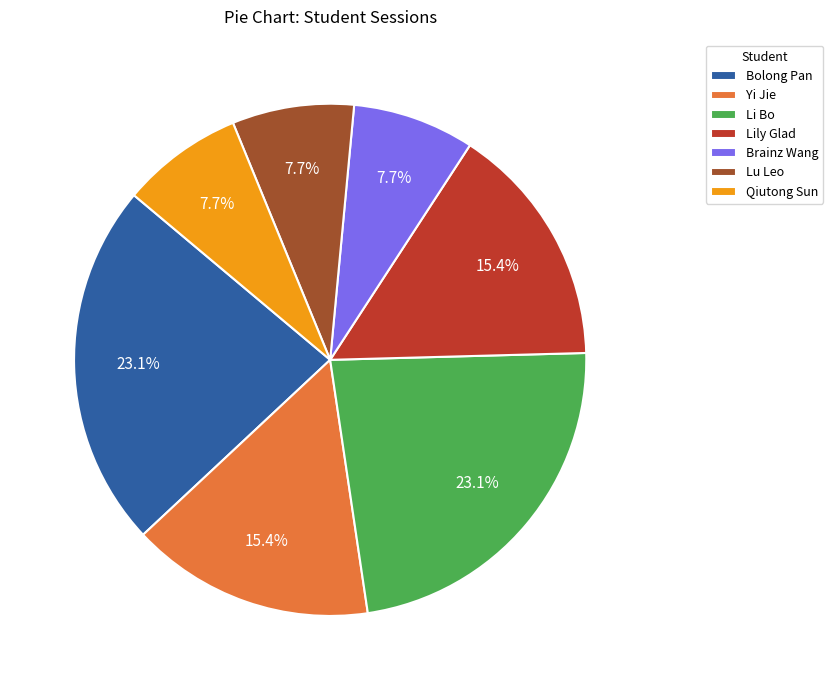

To the nearest percent, what is the combined percentage of Yi Jie and Bolong Pan?

38%